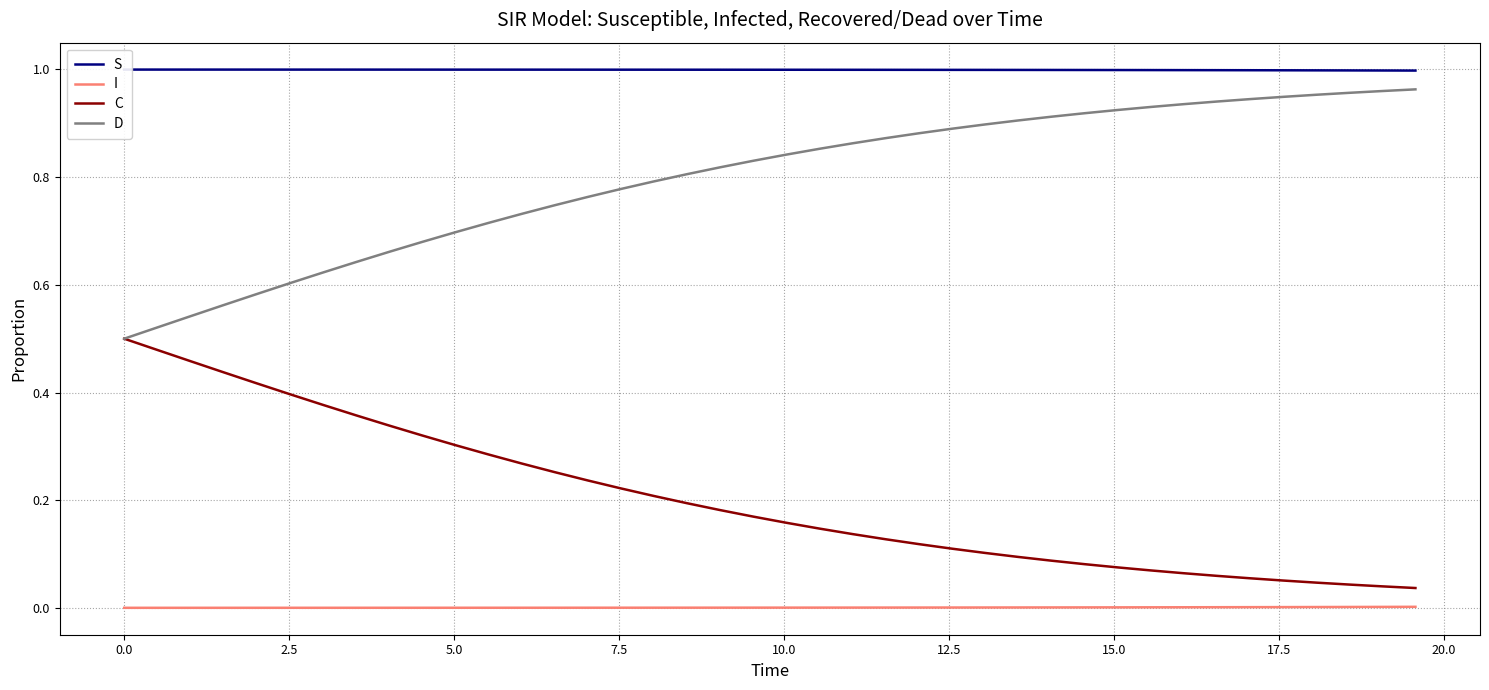

True or false: I and C cross at least once.

False